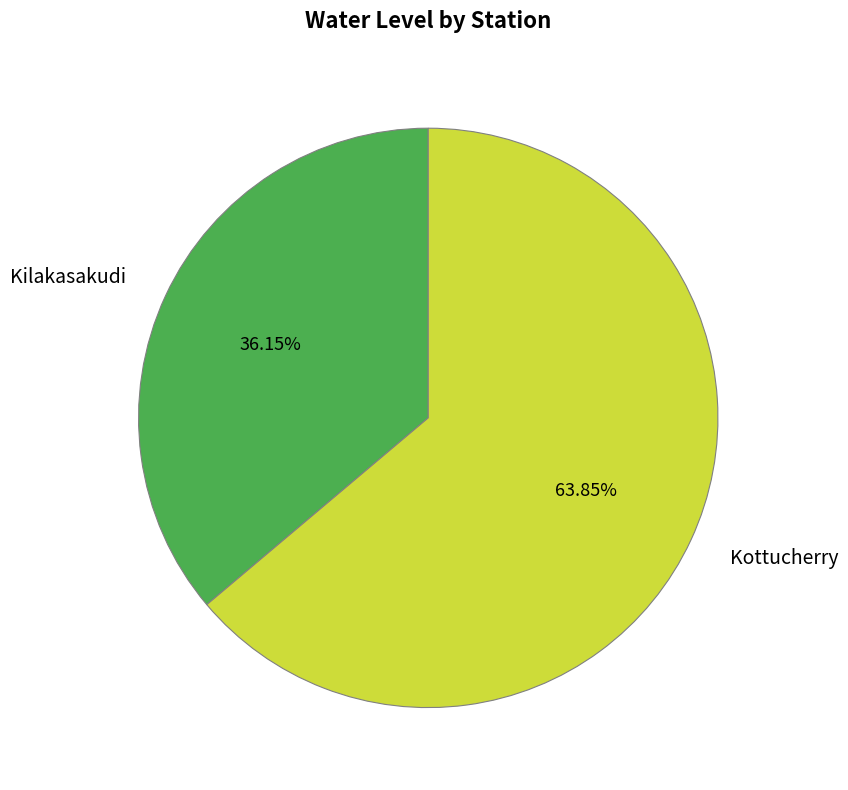

Count the number of slices in the pie.

2